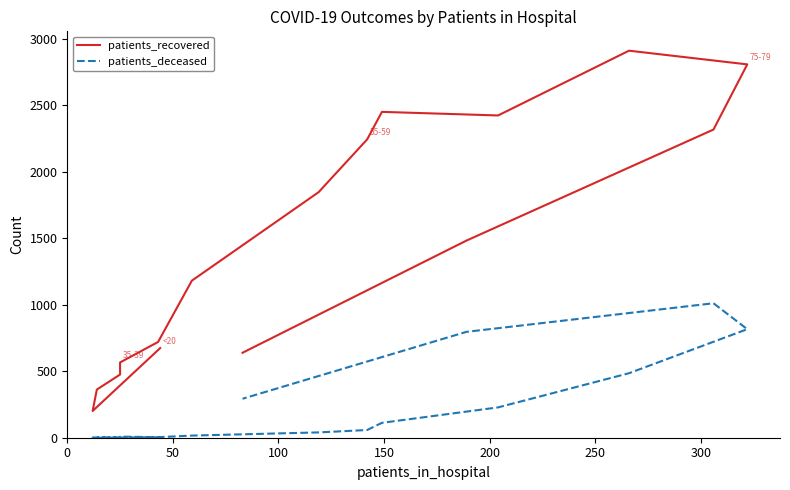

Is the value of patients_deceased at 9 greater than the value of patients_recovered at 300?

No